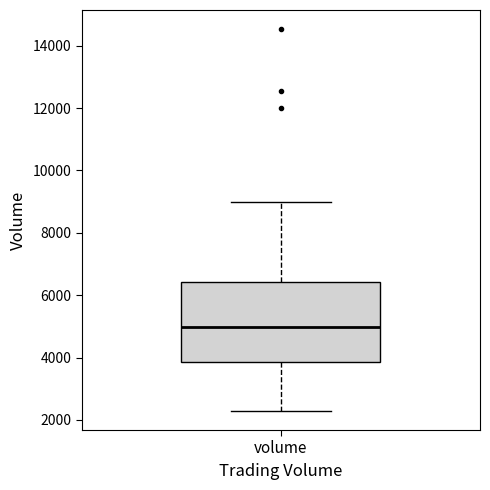

Read this box plot against the y-axis: the position of the median line, the range covered by the box, and the ends of both whiskers. The values are not printed on the chart, so give them approximately, as read against the axis.

median 5000, box 3800 to 6400, whiskers 2200 to 9000